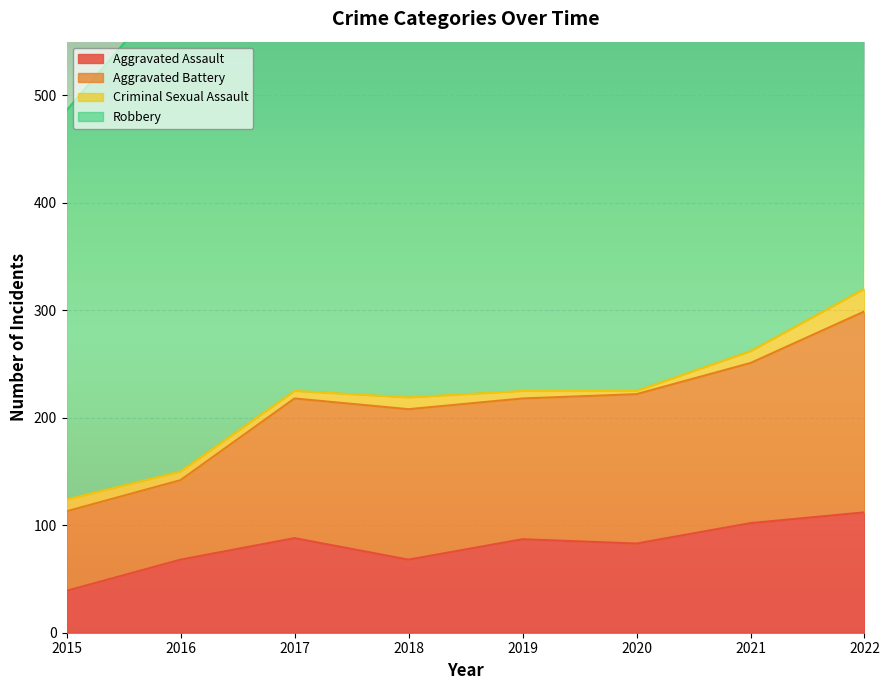

What is the difference between the maximum and minimum values in the Aggravated Assault series?

73